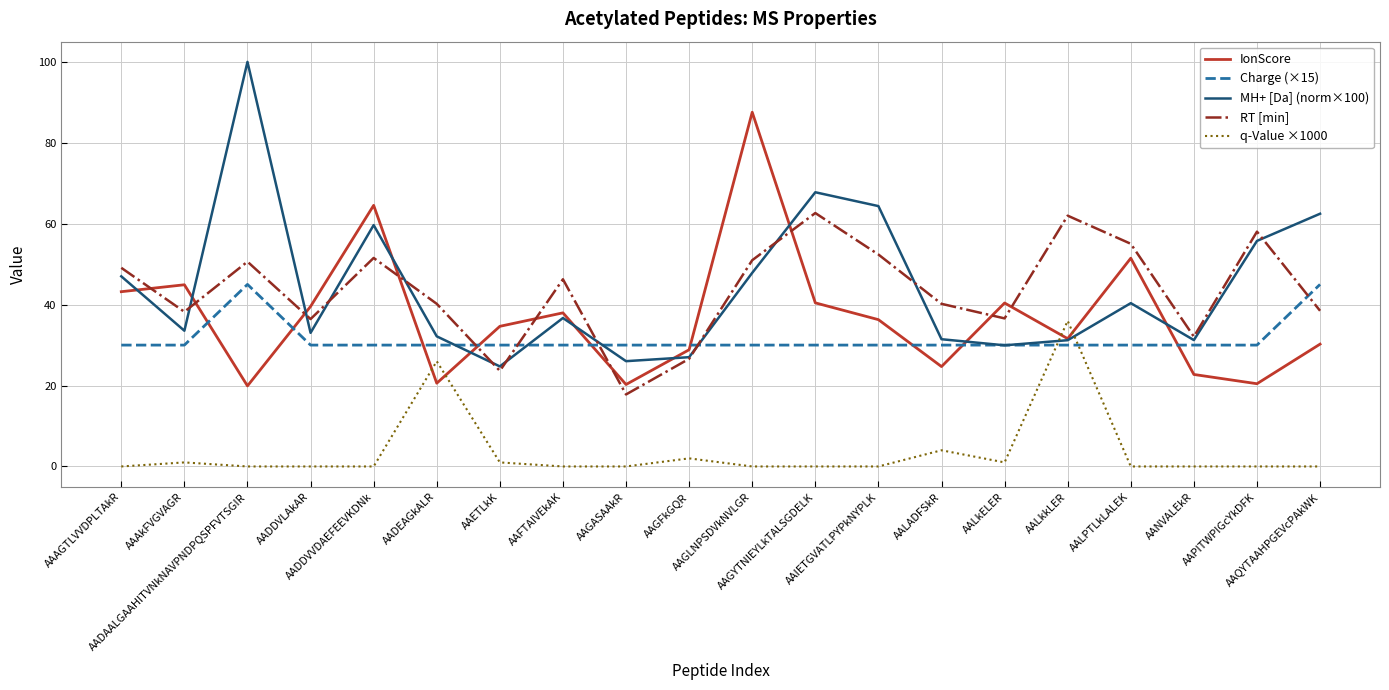

Is the value of RT [min] at AAAkFVGVAGR greater than the value of MH+ [Da] (norm×100) at AADAALGAAHITVNkNAVPNDPQSPFVTSGIR?

No